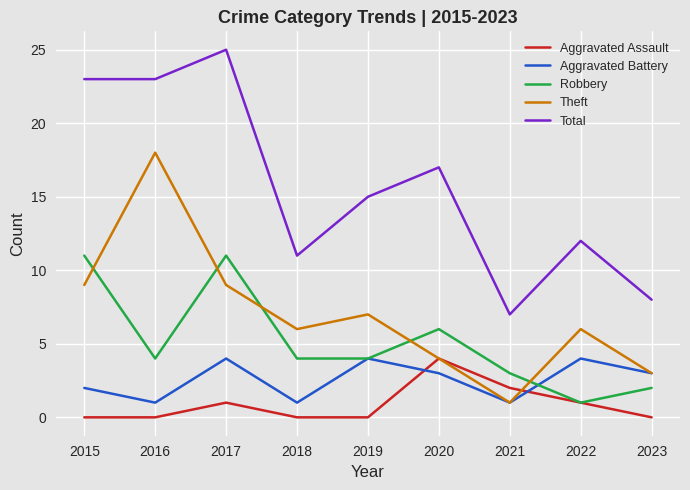

Which series has the largest total across all categories?

Total